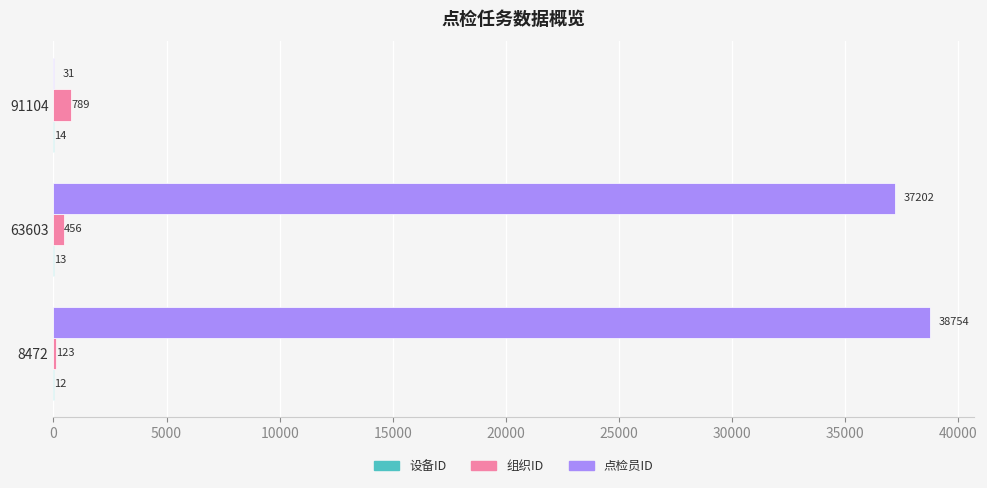

What is the total value across all series at 8472?

38889